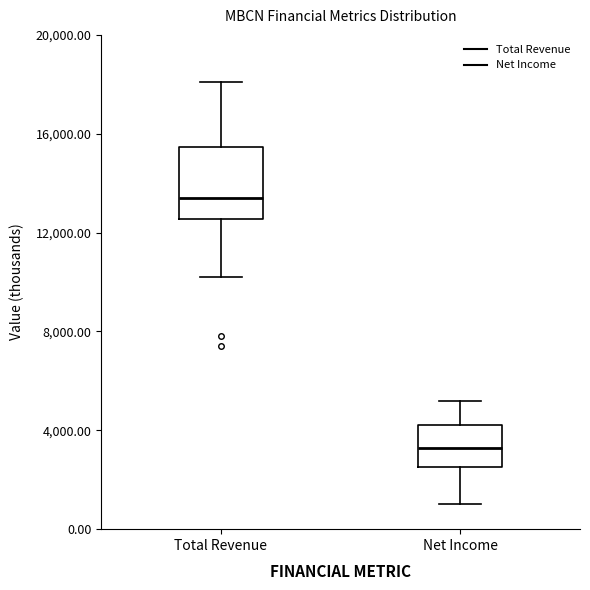

Comparing the boxes themselves (not the whiskers), which one is the tallest?

Total Revenue